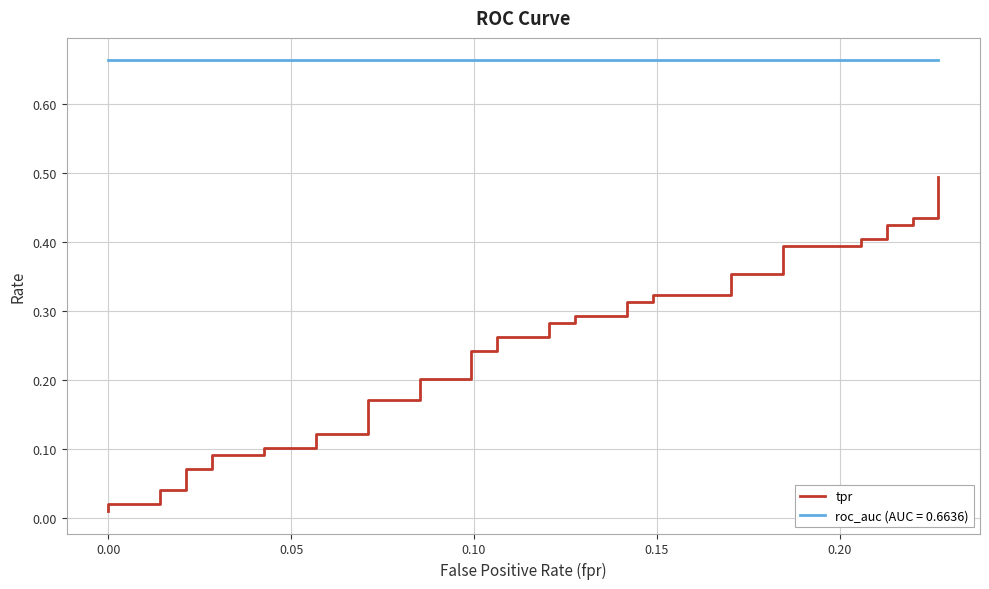

Reading left to right, extract all data points from this chart.

0.0	0.0	0.0	0.0	0.0	0.1	0.1	0.1	0.1	0.1	0.1	0.1	0.1	0.2	0.2	0.2	0.2	0.2	0.2	0.3	0.3	0.3	0.3	0.3	0.3	0.3	0.3	0.3	0.3	0.4	0.4	0.4	0.4	0.4	0.4	0.4	0.4	0.4	0.4	0.5